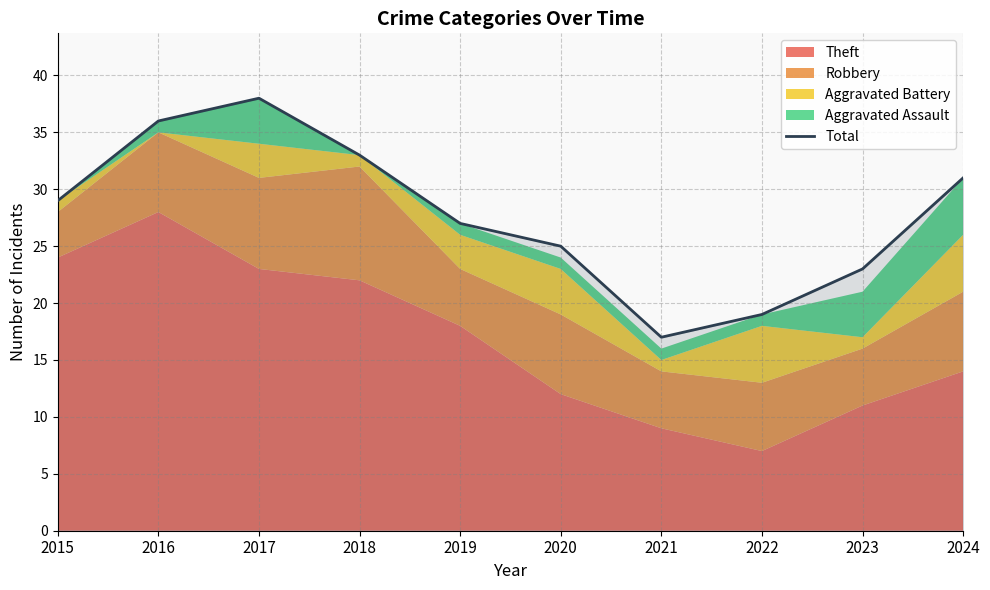

What is the ratio of the value at 2015 to the value at 2022?

1.5